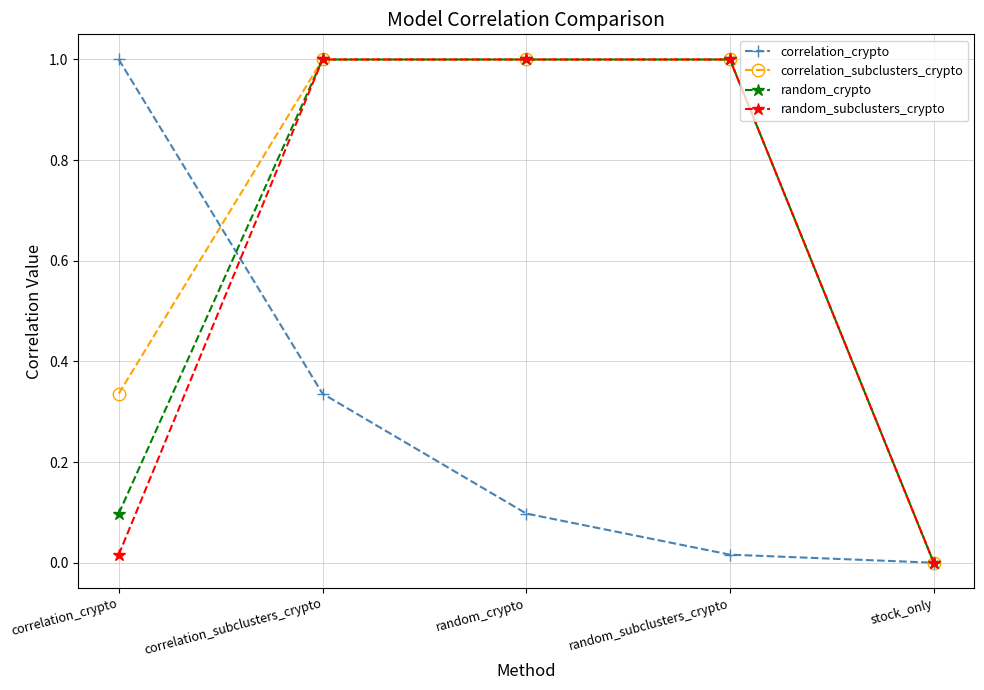

What is the difference between the maximum and second lowest values in the random_subclusters_crypto series?

1.0